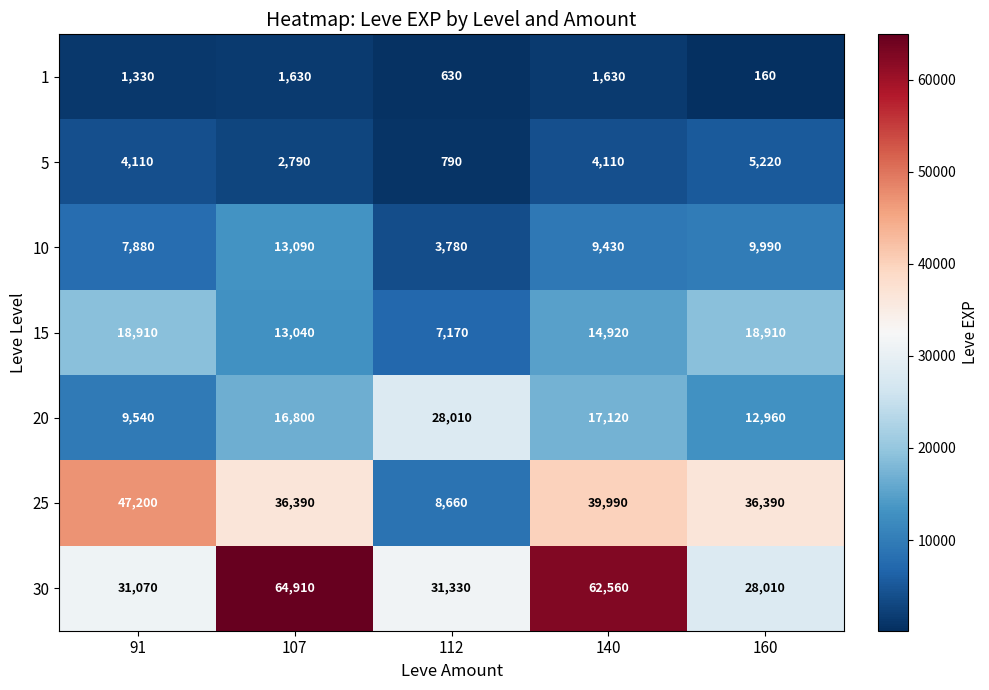

How many distinct data groups are displayed?

7